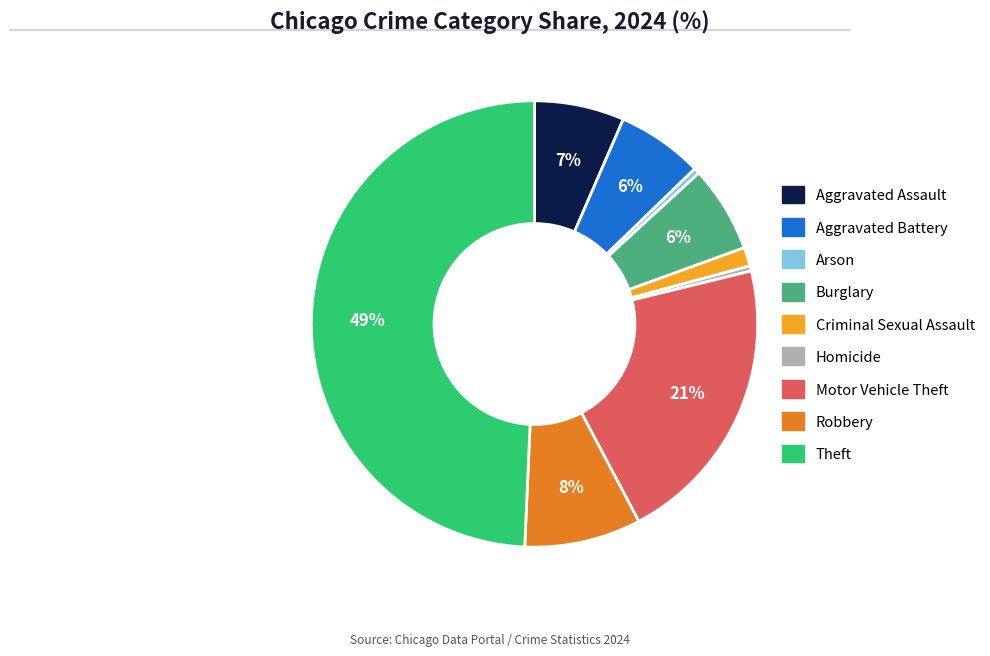

How many slices are in this pie chart?

9